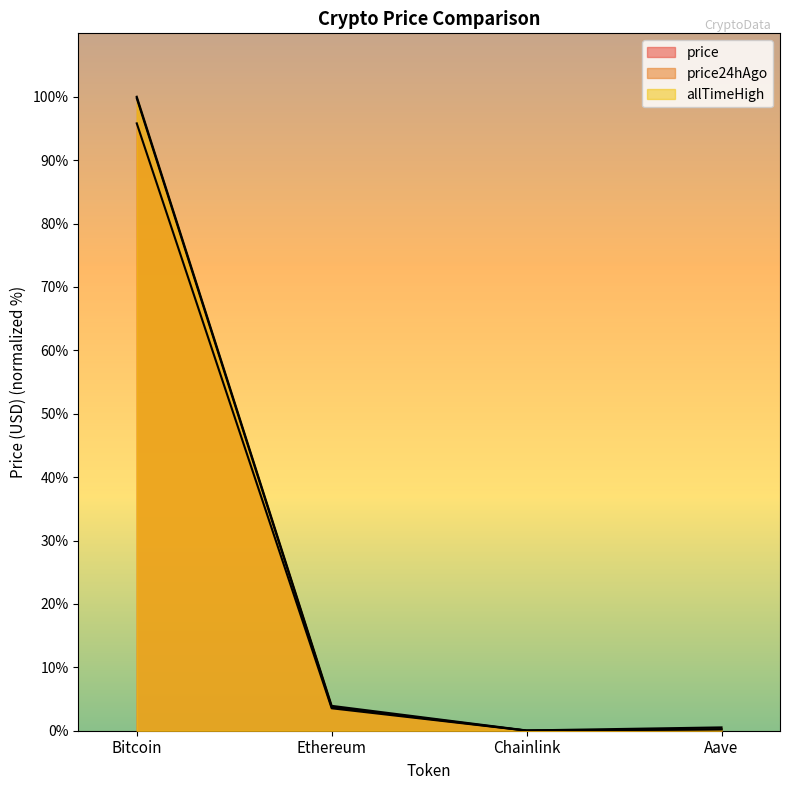

How many lines are shown in the chart?

3